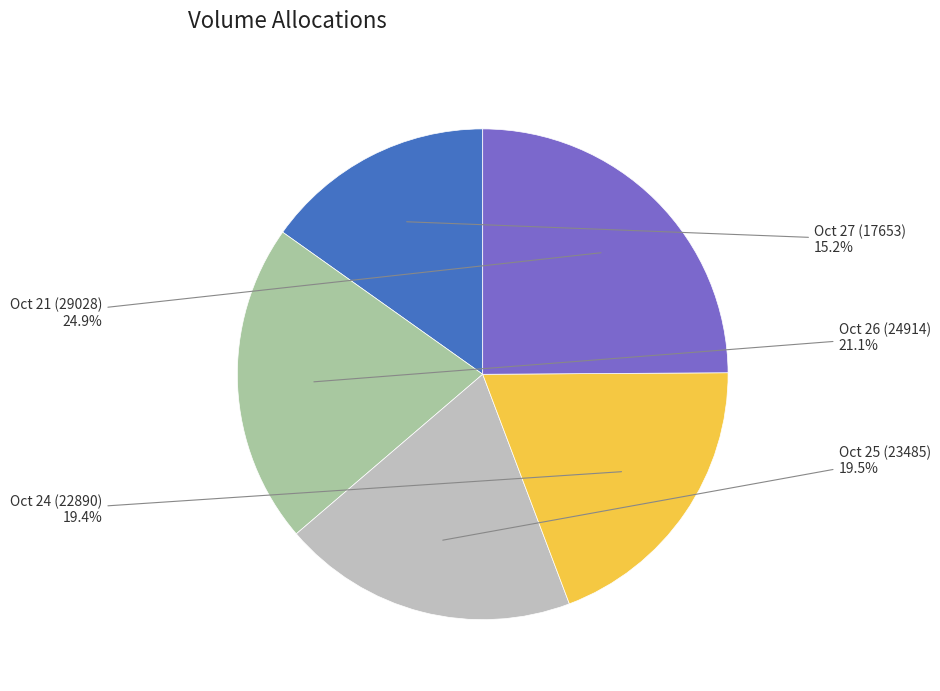

What is the largest slice in the pie chart?

2022-10-21 (29028)